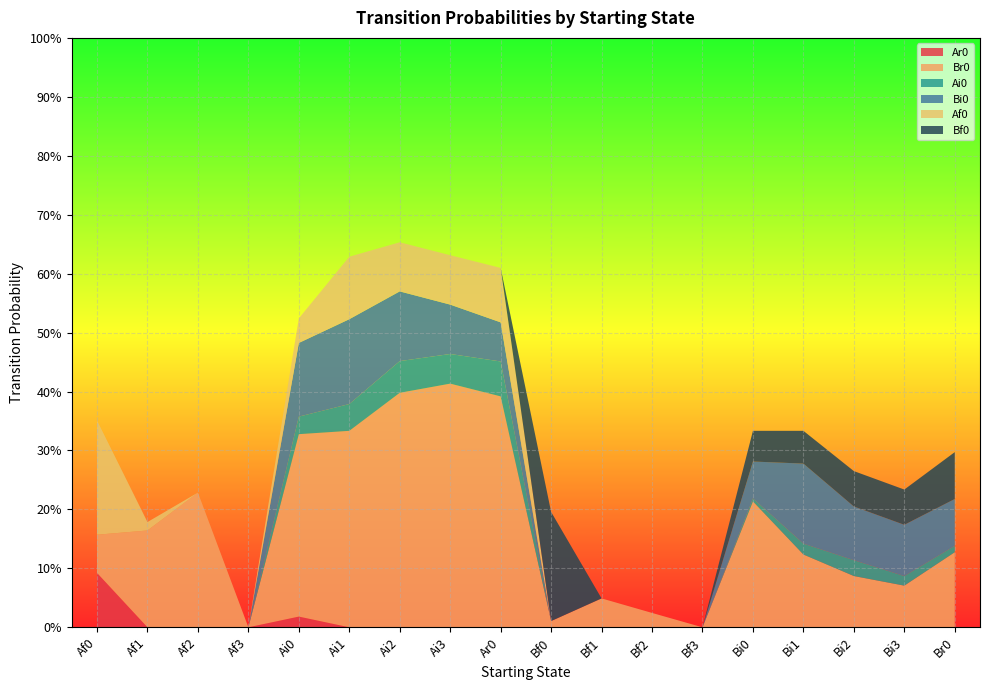

Reading left to right, list all the values displayed in this chart.

Ar0: Af0=0.1	Af1=0.0	Af2=0.0	Af3=0.0	Ai0=0.0	Ai1=0.0	Ai2=0.0	Ai3=0.0	Ar0=0.0	Bf0=0.0	Bf1=0.0	Bf2=0.0	Bf3=0.0	Bi0=0.0	Bi1=0.0	Bi2=0.0	Bi3=0.0	Br0=0.0
Br0: Af0=0.1	Af1=0.2	Af2=0.2	Af3=0.0	Ai0=0.3	Ai1=0.3	Ai2=0.4	Ai3=0.4	Ar0=0.4	Bf0=0.0	Bf1=0.0	Bf2=0.0	Bf3=0.0	Bi0=0.2	Bi1=0.1	Bi2=0.1	Bi3=0.1	Br0=0.1
Ai0: Af0=0.0	Af1=0.0	Af2=0.0	Af3=0.0	Ai0=0.0	Ai1=0.0	Ai2=0.1	Ai3=0.1	Ar0=0.1	Bf0=0.0	Bf1=0.0	Bf2=0.0	Bf3=0.0	Bi0=0.0	Bi1=0.0	Bi2=0.0	Bi3=0.0	Br0=0.0
Bi0: Af0=0.0	Af1=0.0	Af2=0.0	Af3=0.0	Ai0=0.1	Ai1=0.1	Ai2=0.1	Ai3=0.1	Ar0=0.1	Bf0=0.0	Bf1=0.0	Bf2=0.0	Bf3=0.0	Bi0=0.1	Bi1=0.1	Bi2=0.1	Bi3=0.1	Br0=0.1
Af0: Af0=0.2	Af1=0.0	Af2=0.0	Af3=0.0	Ai0=0.0	Ai1=0.1	Ai2=0.1	Ai3=0.1	Ar0=0.1	Bf0=0.0	Bf1=0.0	Bf2=0.0	Bf3=0.0	Bi0=0.0	Bi1=0.0	Bi2=0.0	Bi3=0.0	Br0=0.0
Bf0: Af0=0.0	Af1=0.0	Af2=0.0	Af3=0.0	Ai0=0.0	Ai1=0.0	Ai2=0.0	Ai3=0.0	Ar0=0.0	Bf0=0.2	Bf1=0.0	Bf2=0.0	Bf3=0.0	Bi0=0.1	Bi1=0.1	Bi2=0.1	Bi3=0.1	Br0=0.1